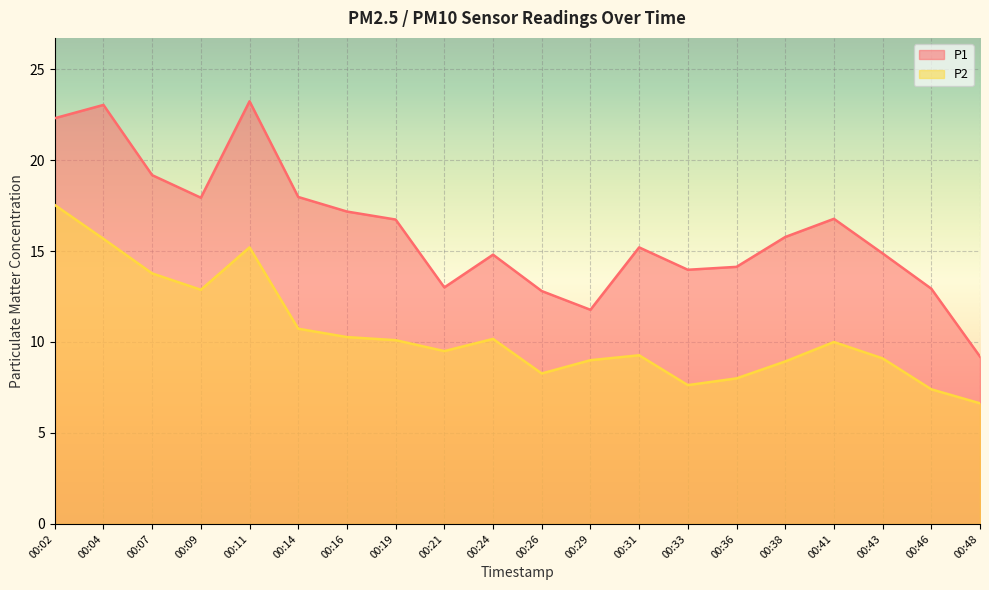

How many data points in P2 are less than 10?

10